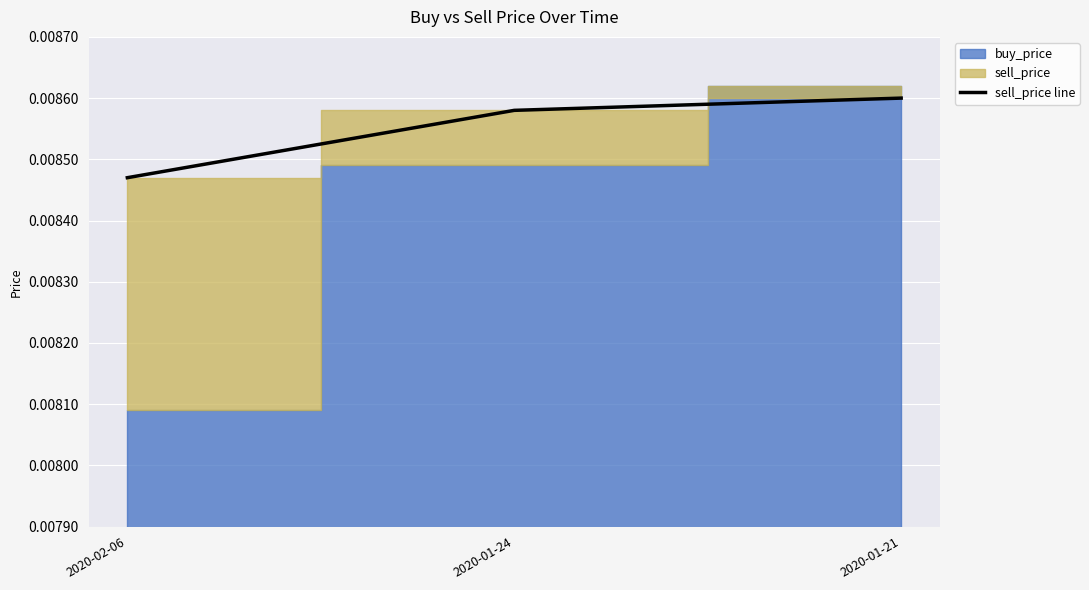

True or false: the data shows 0.0 at 2020-01-24.

True